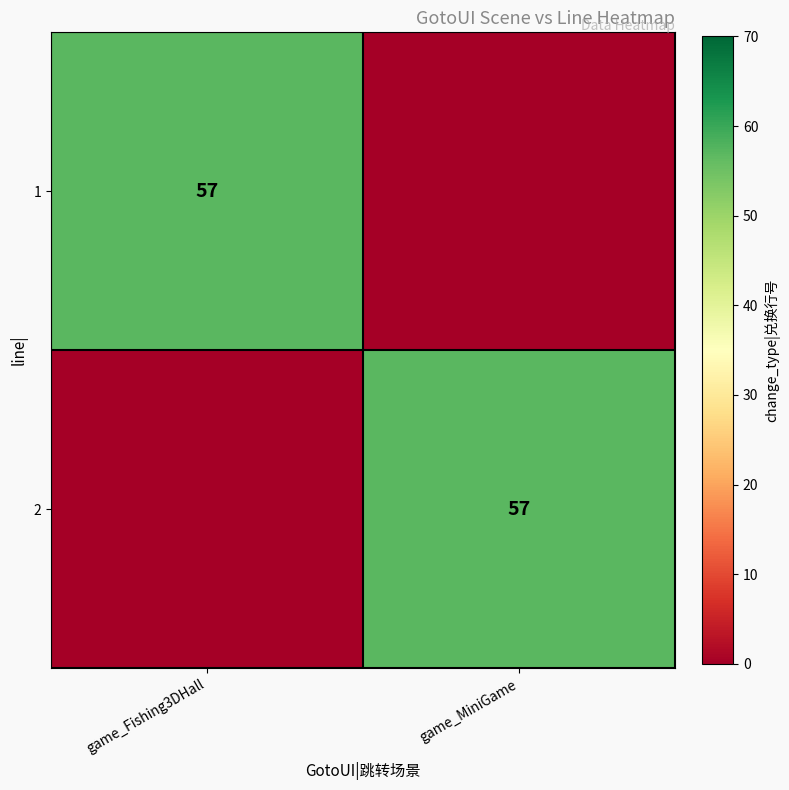

Is it true that 1 equals 57 at game_Fishing3DHall?

True